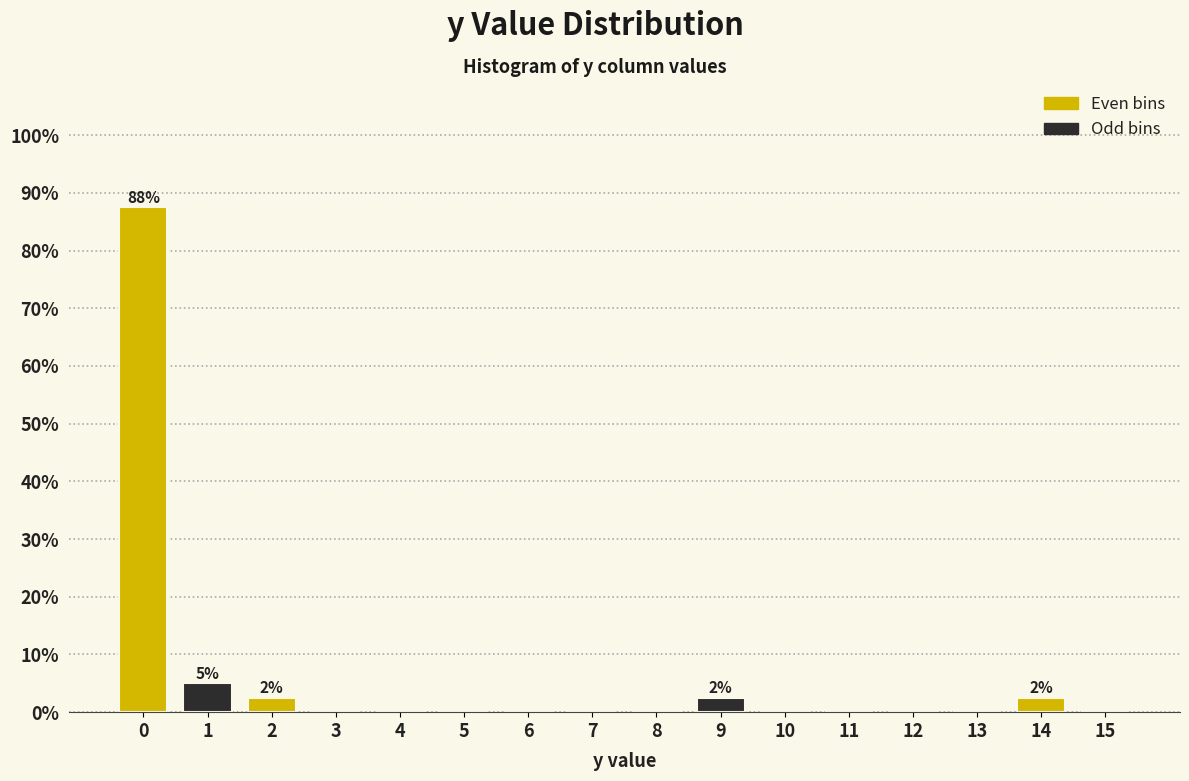

Reading right to left, transcribe all the data shown in this chart.

15=0.0	14=2.5	13=0.0	12=0.0	11=0.0	10=0.0	9=2.5	8=0.0	7=0.0	6=0.0	5=0.0	4=0.0	3=0.0	2=2.5	1=5.0	0=87.5